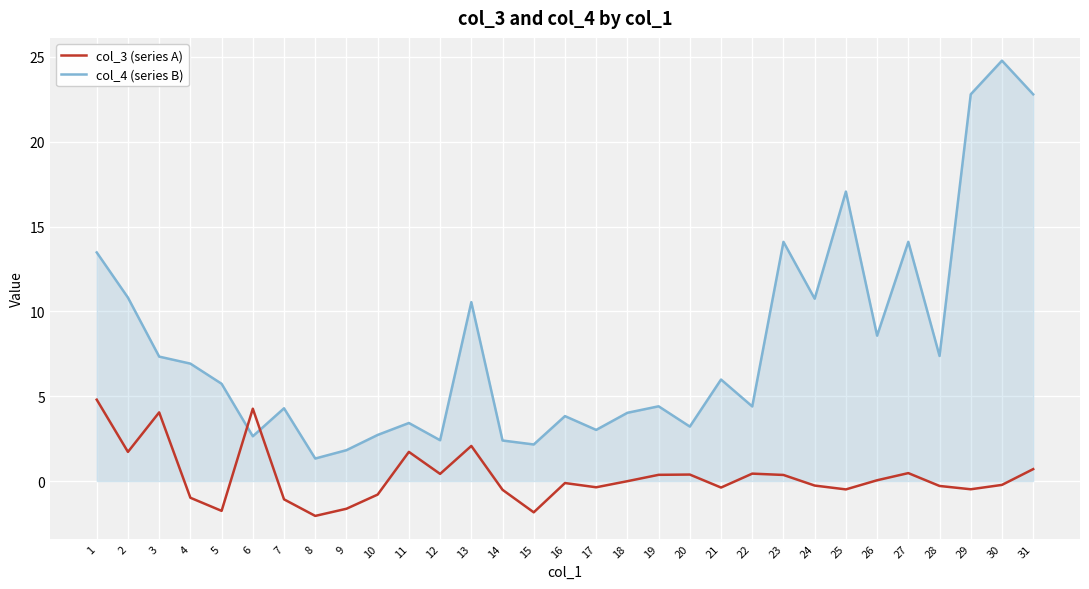

What is the difference between the maximum and second lowest values in the col_3 (series A) series?

6.6